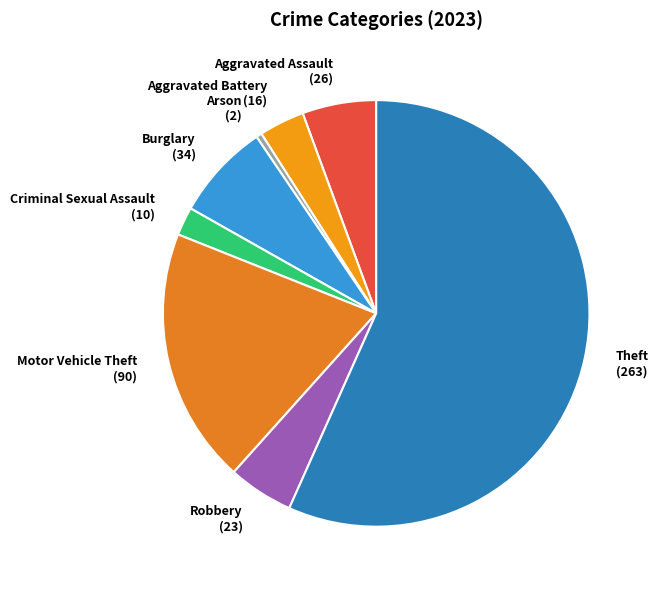

True or false: Burglary accounts for 7% of the total.

True